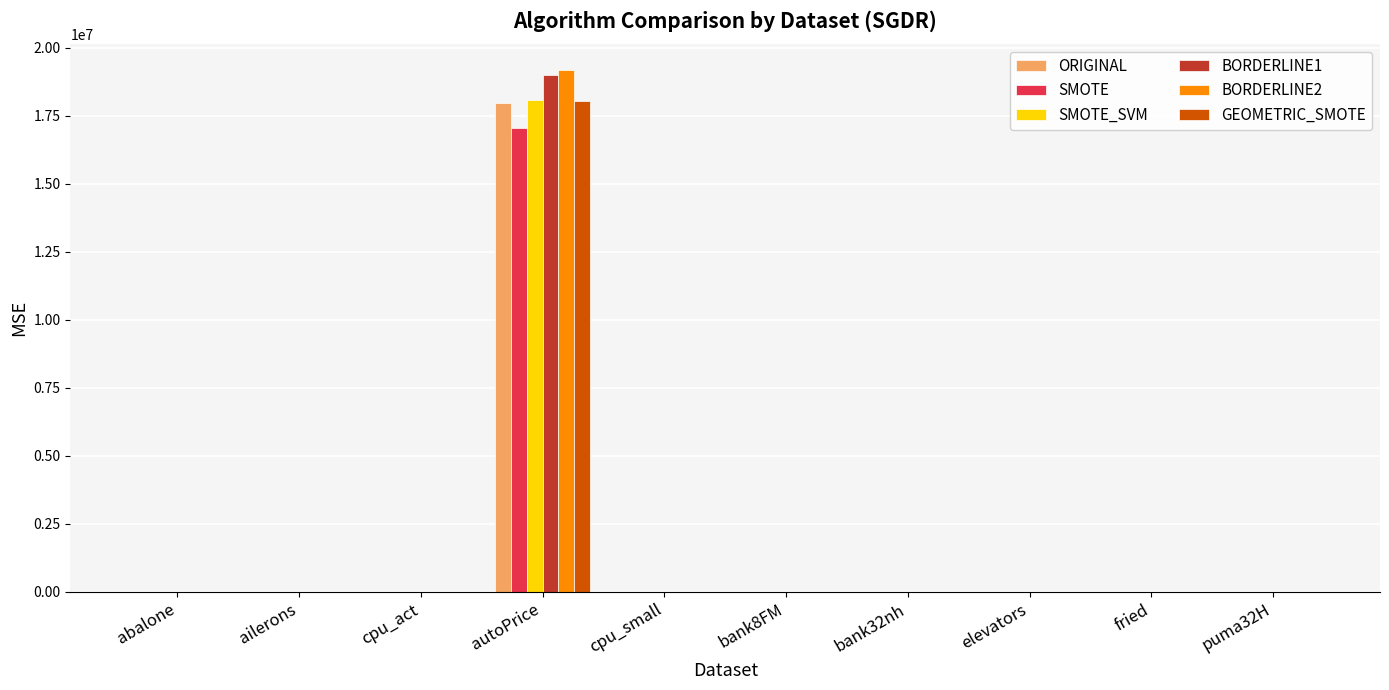

At which category does the chart reach its peak across all series?

autoPrice